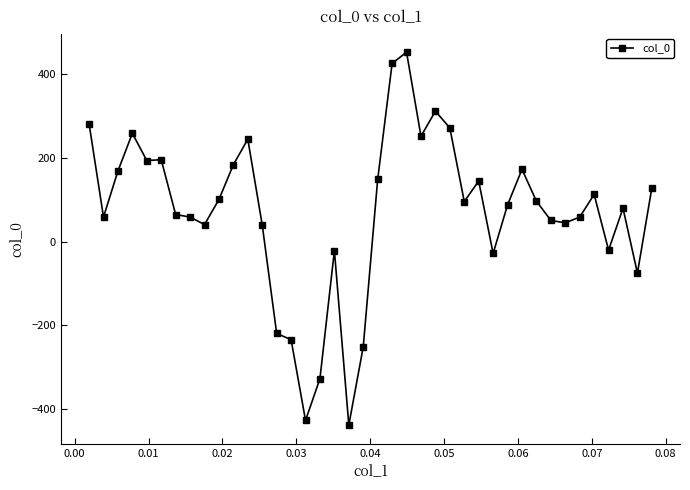

True or false: there are more than 2 points higher than both neighbors.

True